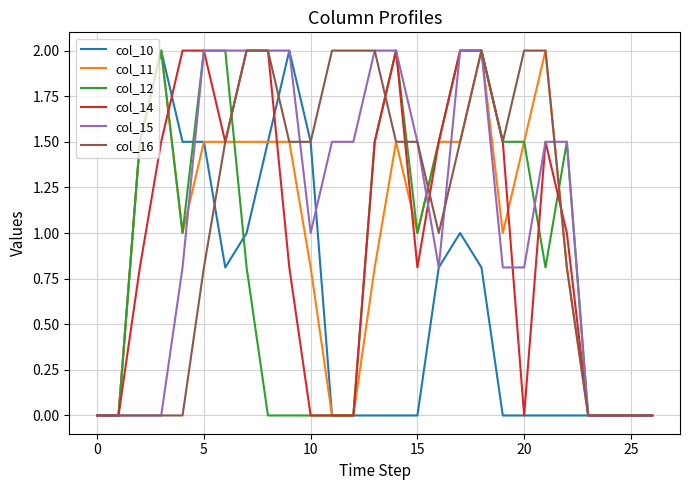

Which series has the largest total across all categories?

col_15